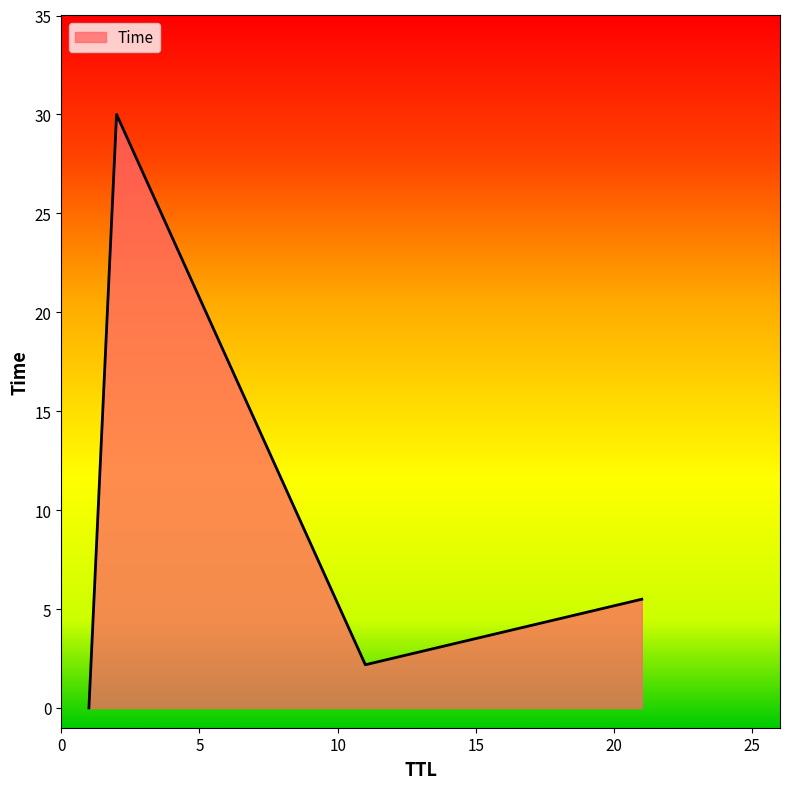

What is the maximum value shown in the chart?

30.0